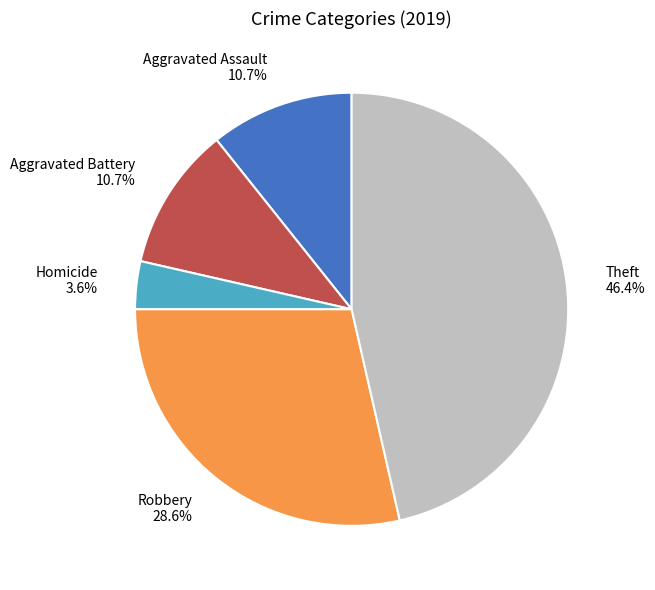

Between Theft and Aggravated Assault, which is larger?

Theft